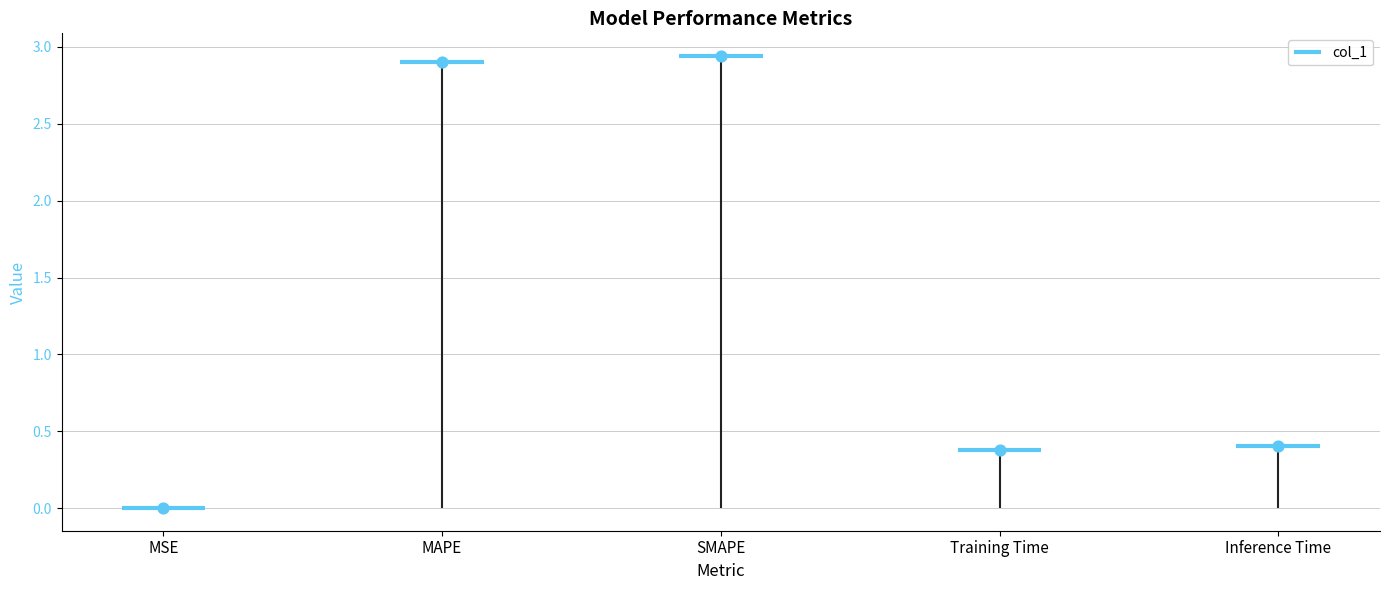

What is the change in value from MSE to Training Time?

+0.4